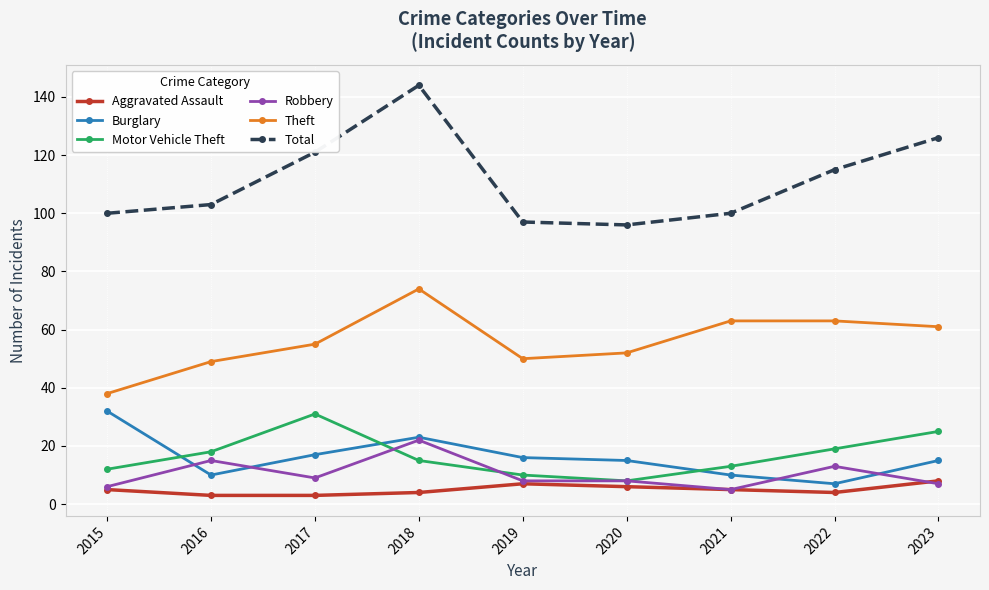

What is the difference between the Motor Vehicle Theft values at 2020 and 2021?

5